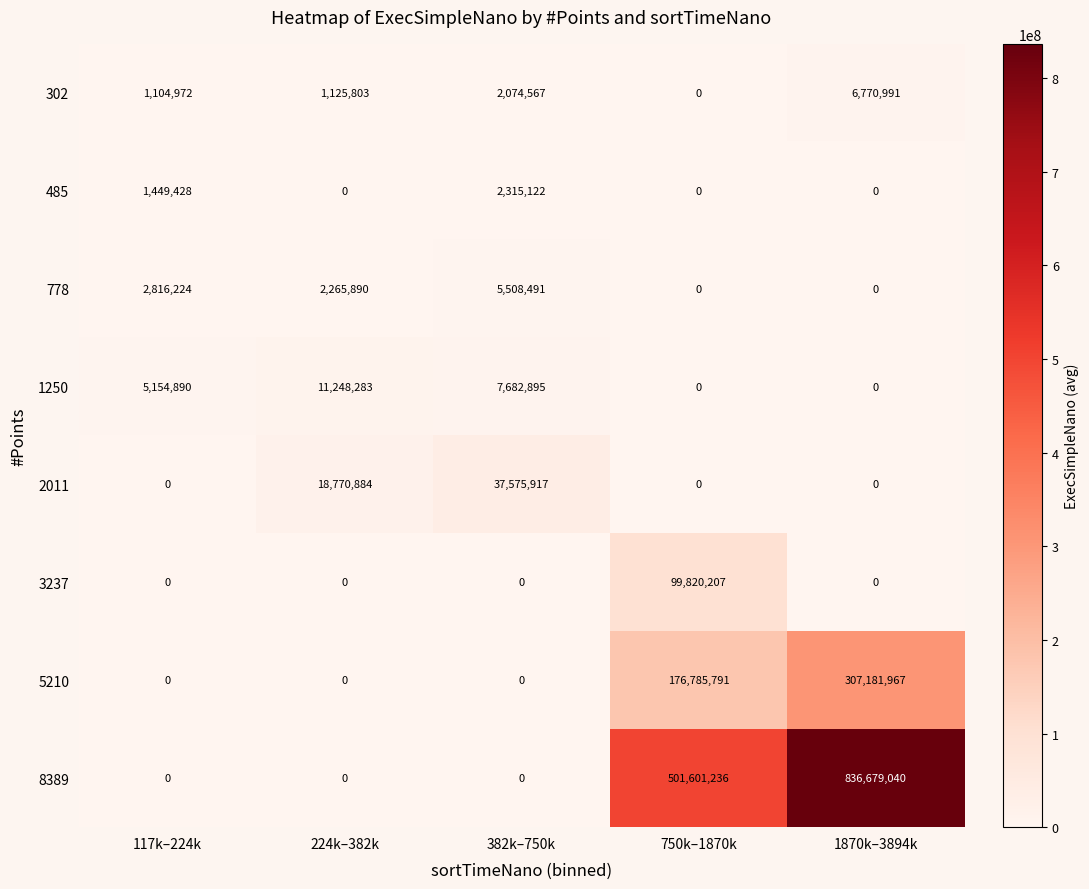

Rank the series by their maximum value, from lowest to highest.

485, 778, 302, 1250, 2011, 3237, 5210, 8389